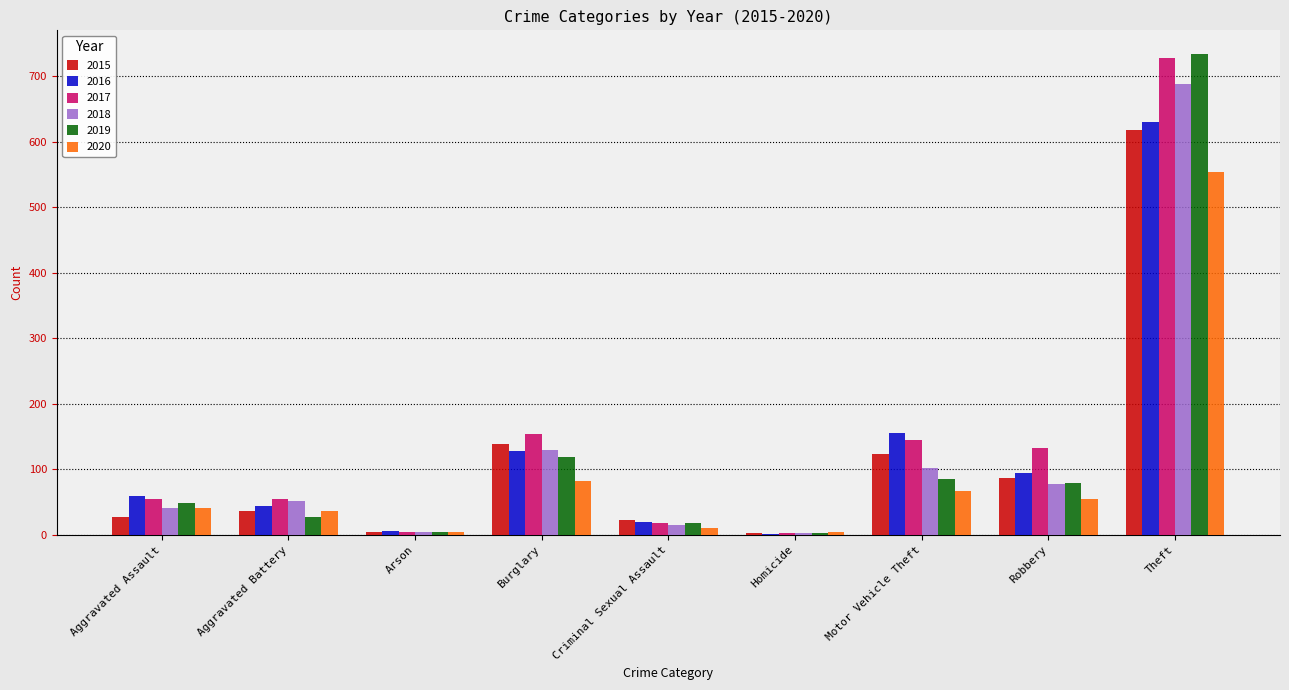

How many series are shown in this chart?

6